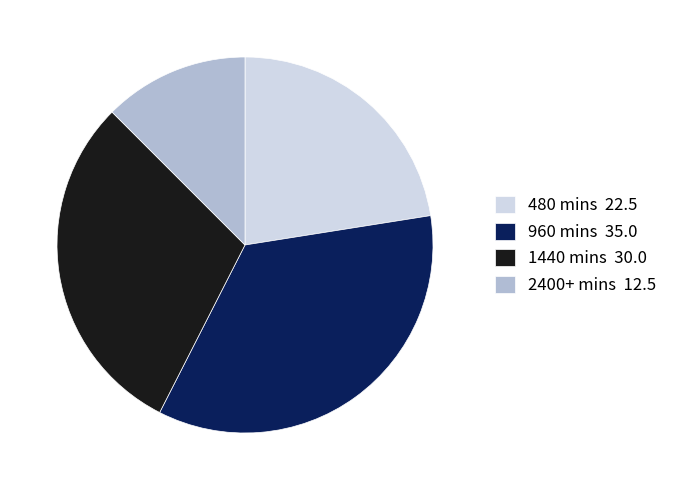

Does any single category account for the majority?

No